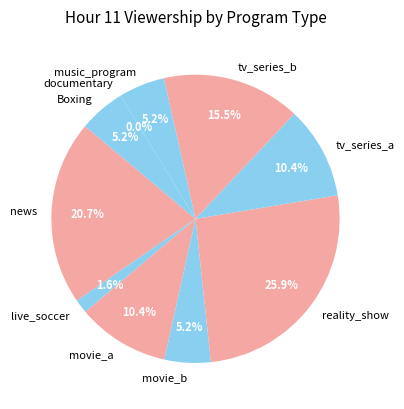

Is there a majority slice in this chart?

No